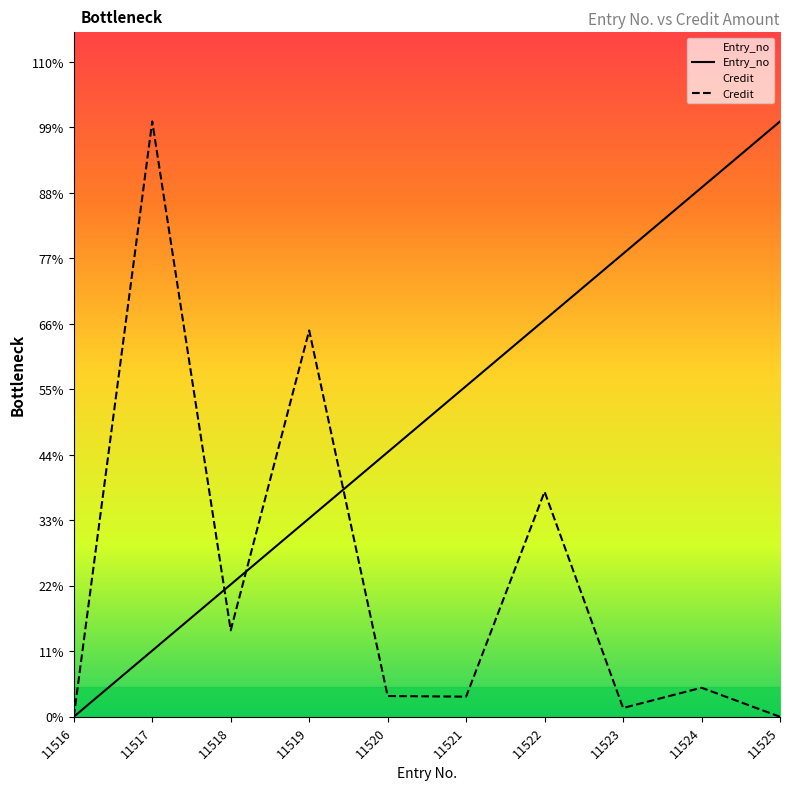

Where does the Entry_no series first go above 36817?

11521